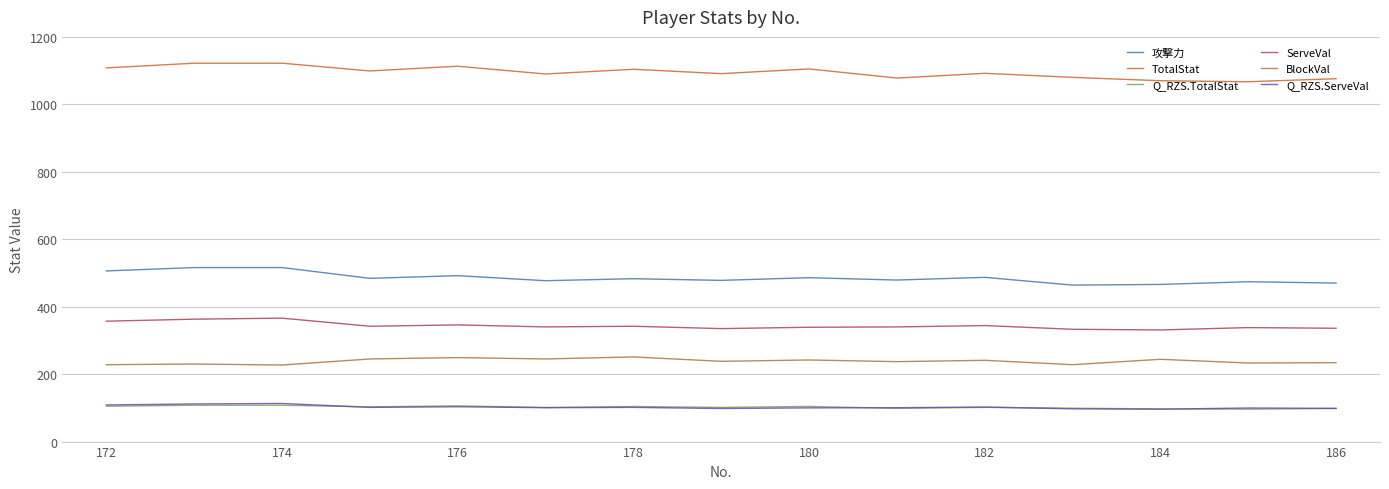

True or false: Q_RZS.ServeVal and TotalStat intersect in this chart.

False